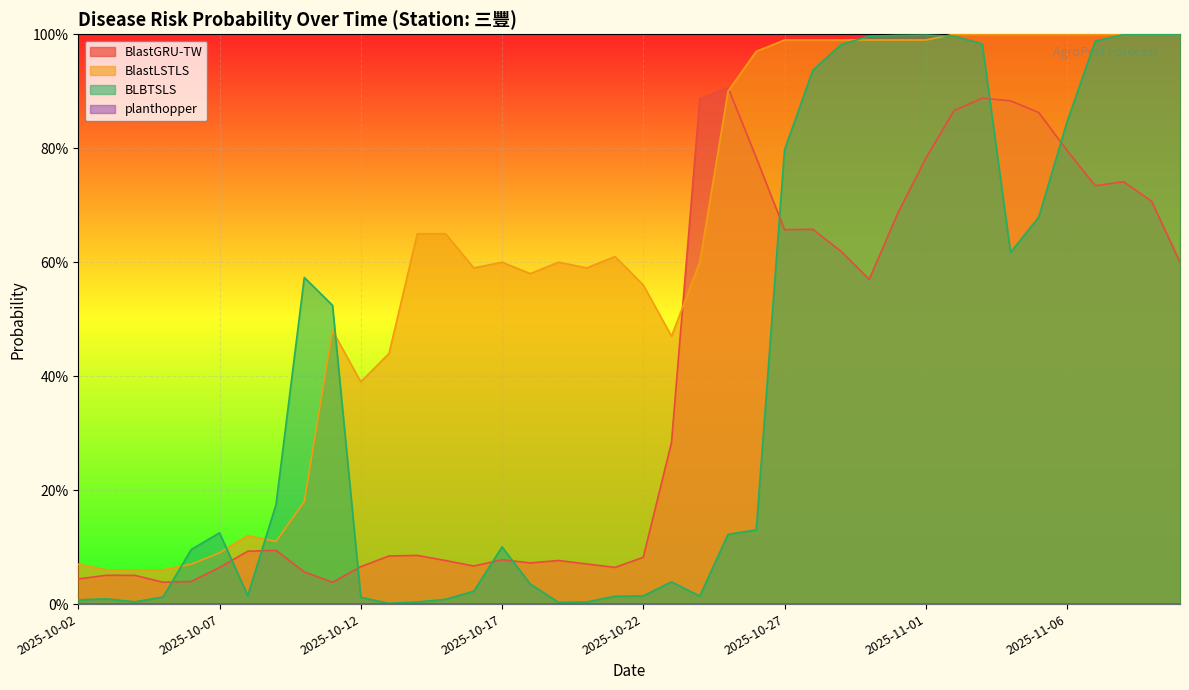

After their last crossing, which series has the higher values: BLBTSLS or BlastGRU-TW?

BLBTSLS